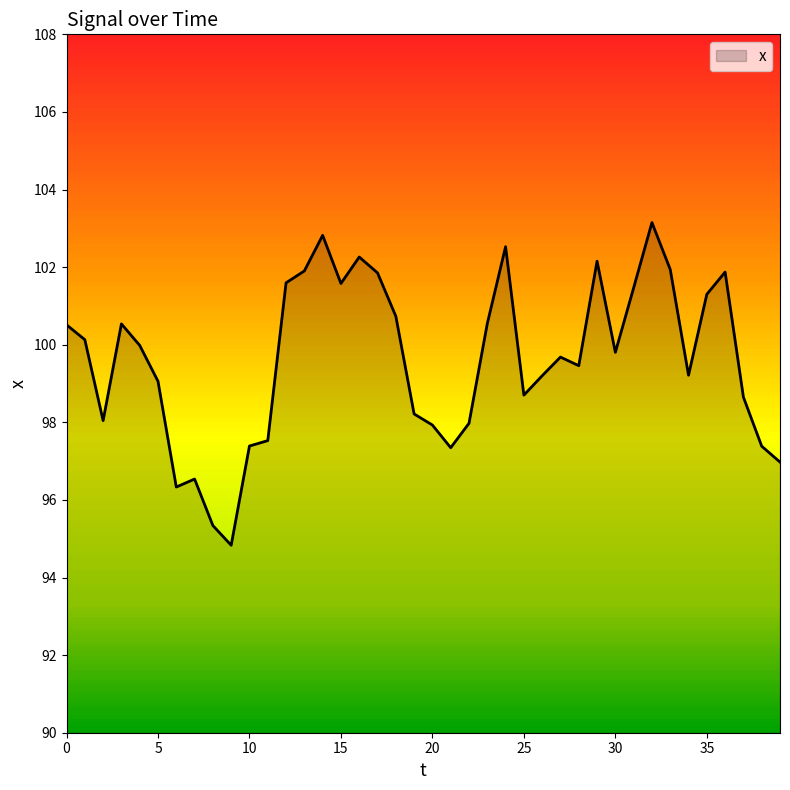

What is the greatest value displayed?

103.1